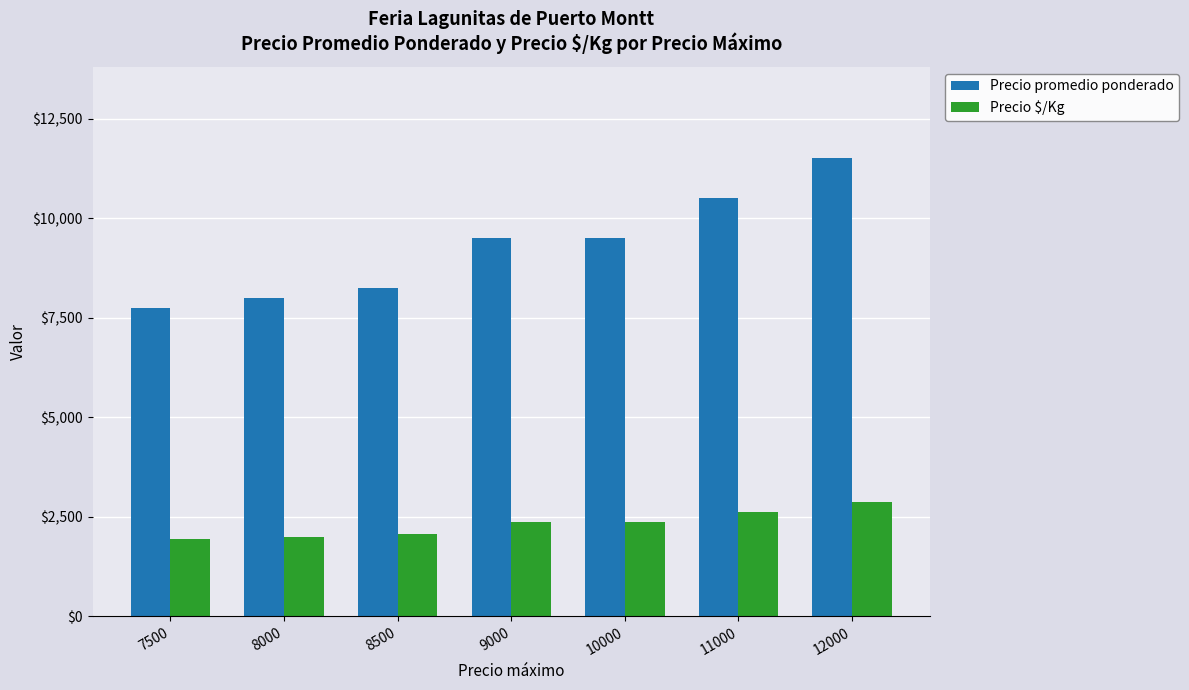

Which category has the lowest value in the Precio promedio ponderado series?

7500